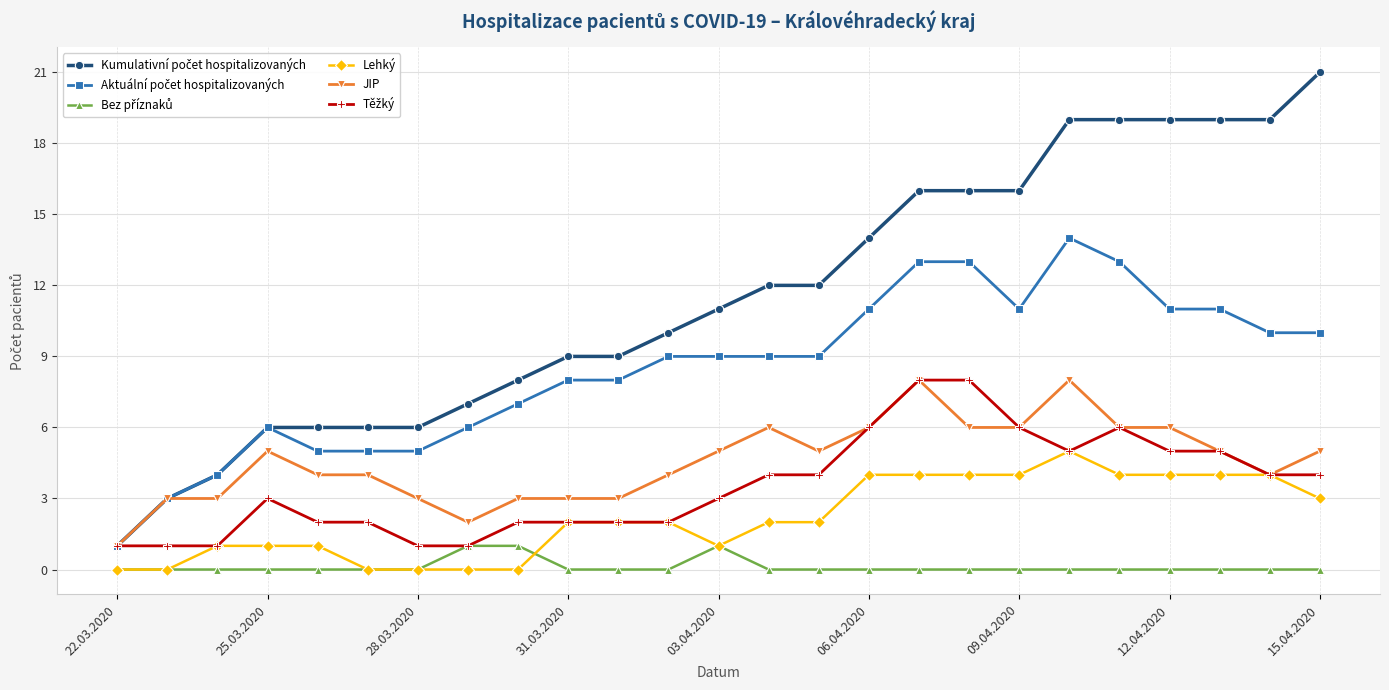

What is the maximum value shown in the chart?

21